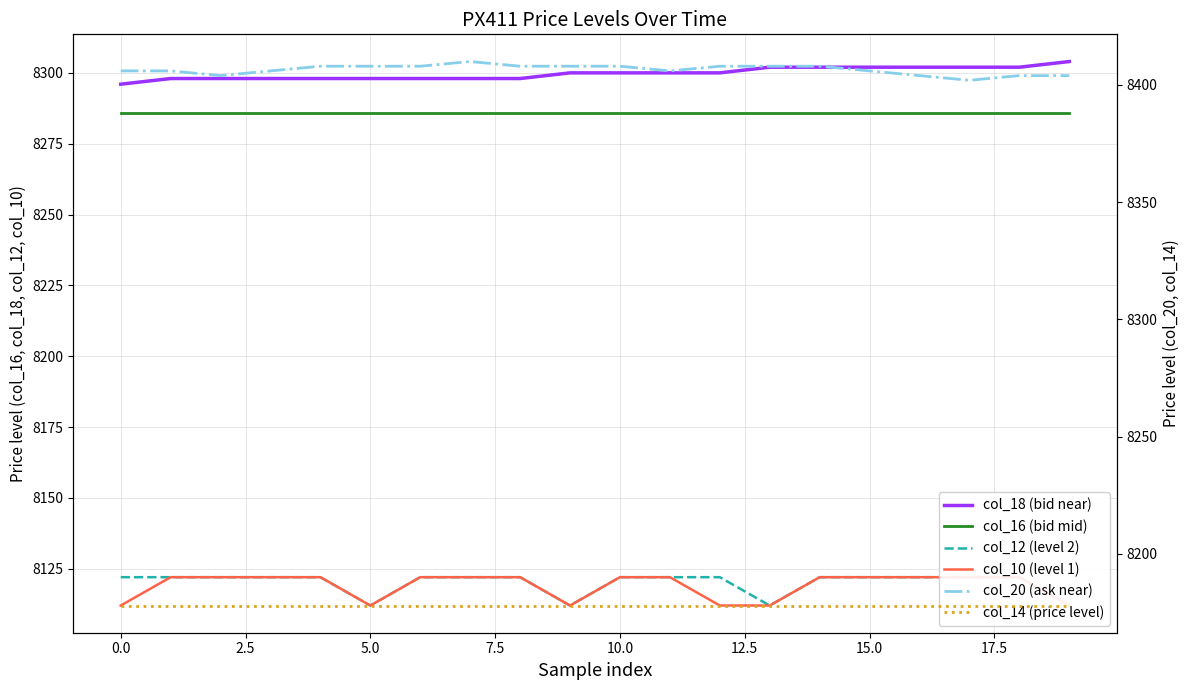

What is the value of the col_12 (level 2) point at the 19th from the left?

8122